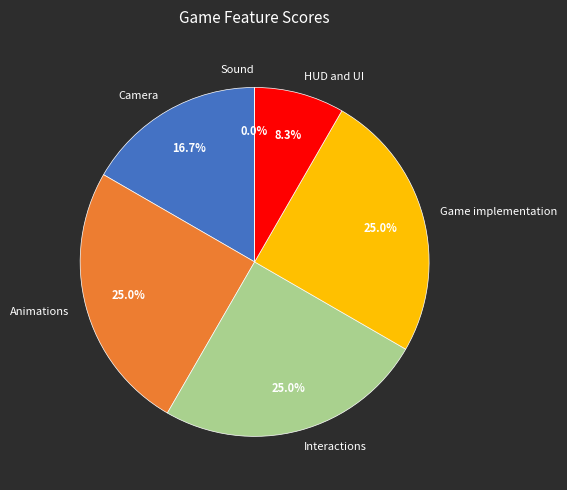

What percentage is the Interactions slice, to the nearest percent?

25%